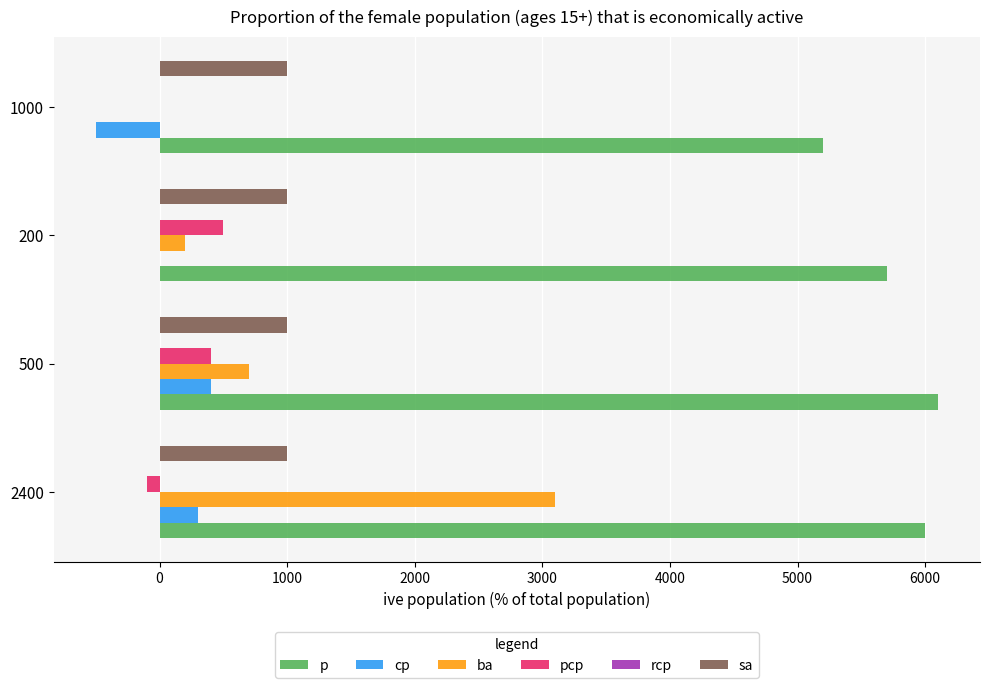

How many series are shown in this chart?

6